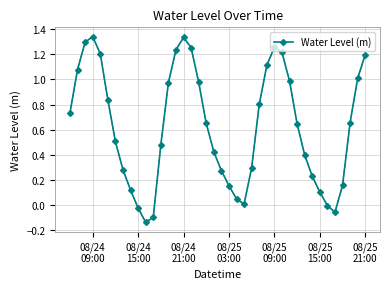

What is the difference between the maximum and minimum values?

1.5